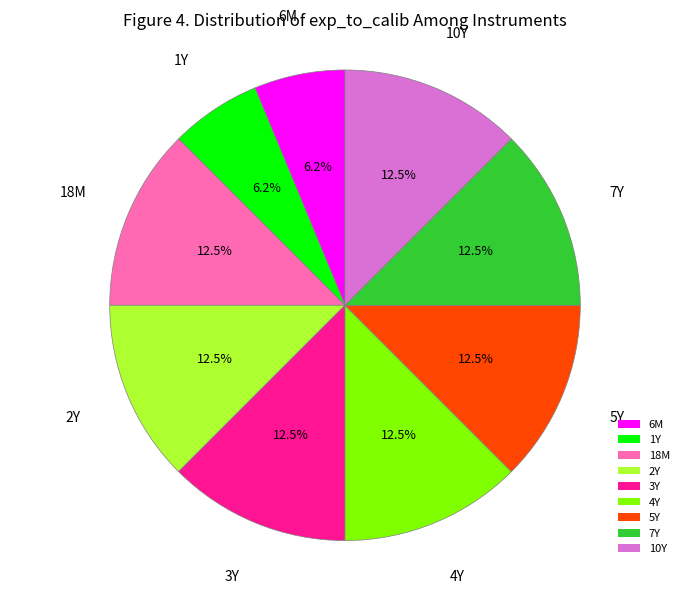

Does any single category account for the majority?

No